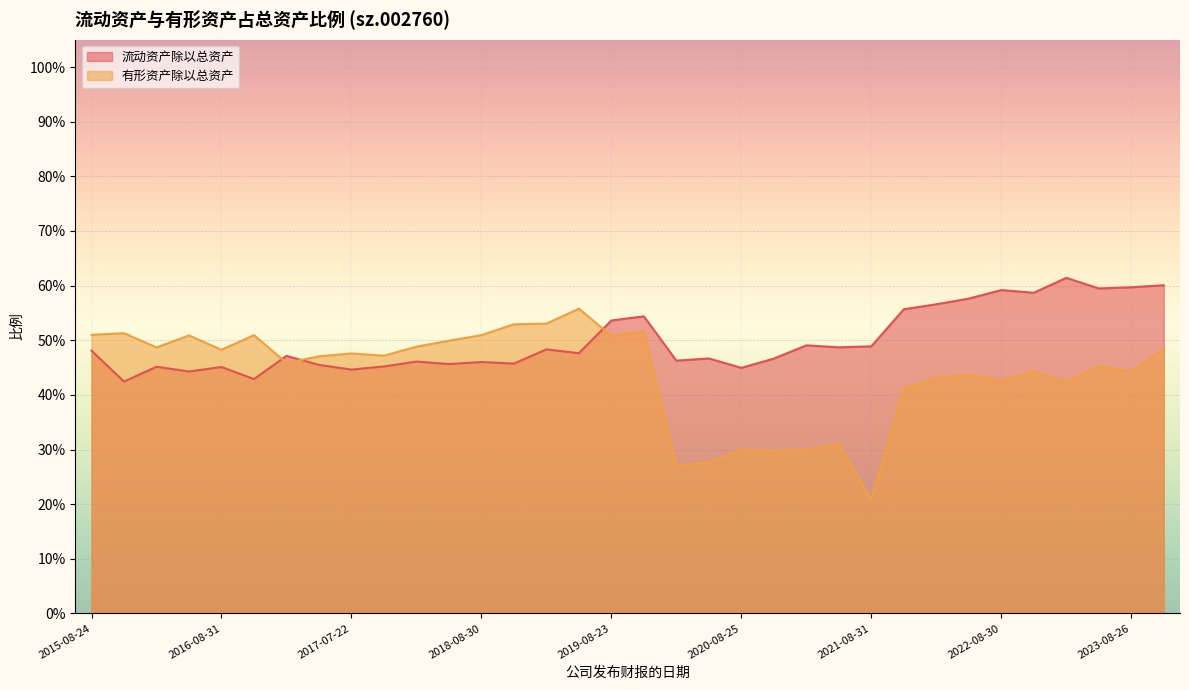

Reading left to right, extract all data points from this chart.

流动资产除以总资产: 0.5	0.4	0.5	0.4	0.5	0.4	0.5	0.5	0.4	0.5	0.5	0.5	0.5	0.5	0.5	0.5	0.5	0.5	0.5	0.5	0.4	0.5	0.5	0.5	0.5	0.6	0.6	0.6	0.6	0.6	0.6	0.6	0.6	0.6
有形资产除以总资产: 0.5	0.5	0.5	0.5	0.5	0.5	0.5	0.5	0.5	0.5	0.5	0.5	0.5	0.5	0.5	0.6	0.5	0.5	0.3	0.3	0.3	0.3	0.3	0.3	0.2	0.4	0.4	0.4	0.4	0.4	0.4	0.5	0.4	0.5